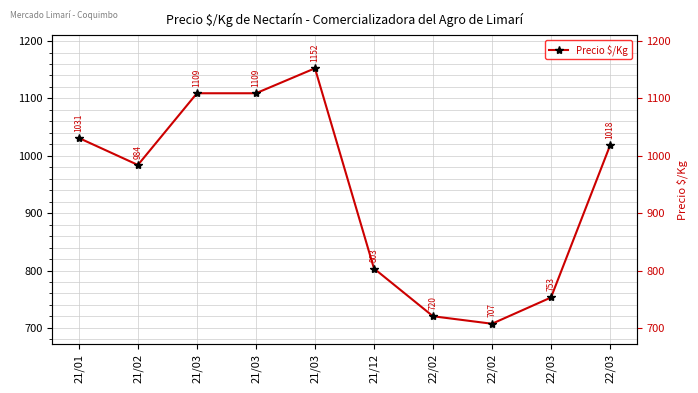

What is the value of the 2nd point from the left?

984.0